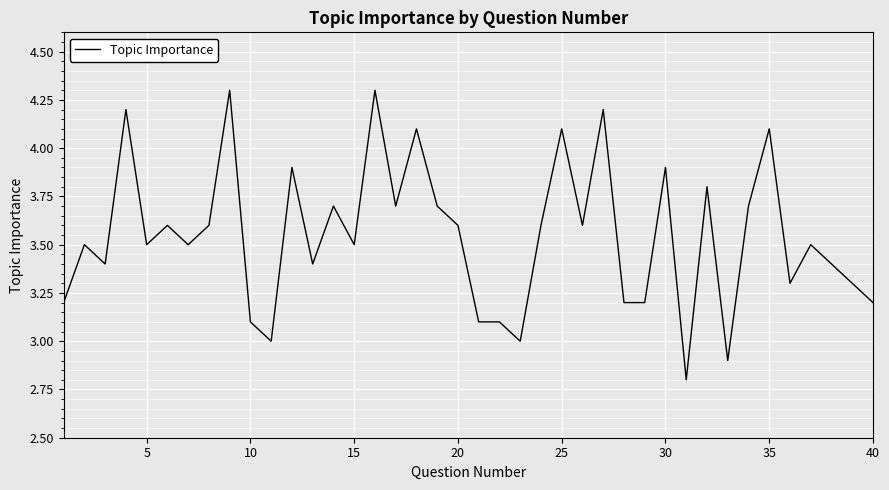

What is the smallest value displayed?

2.8